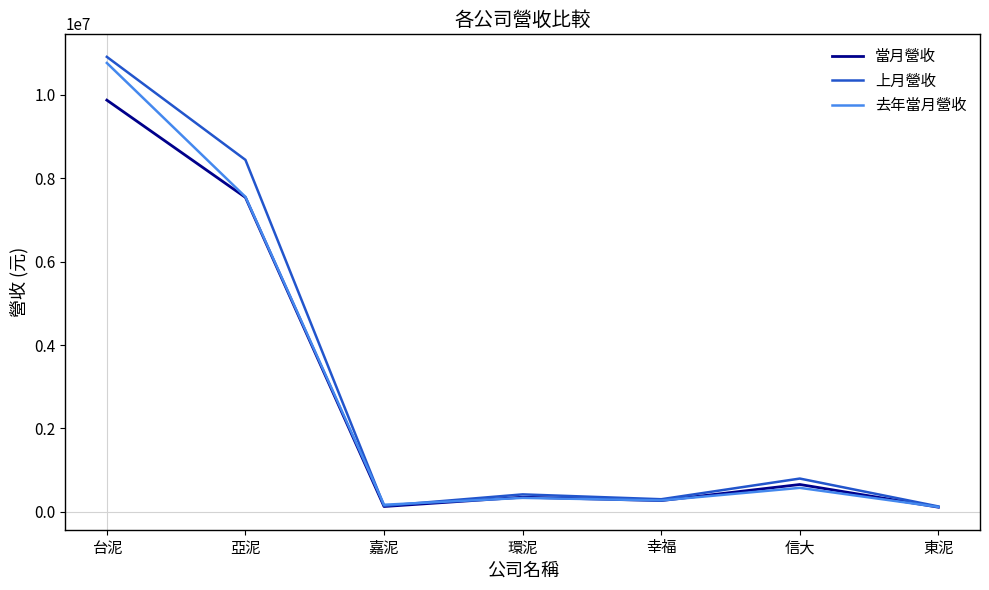

Does the chart display data point markers on the line(s)?

No